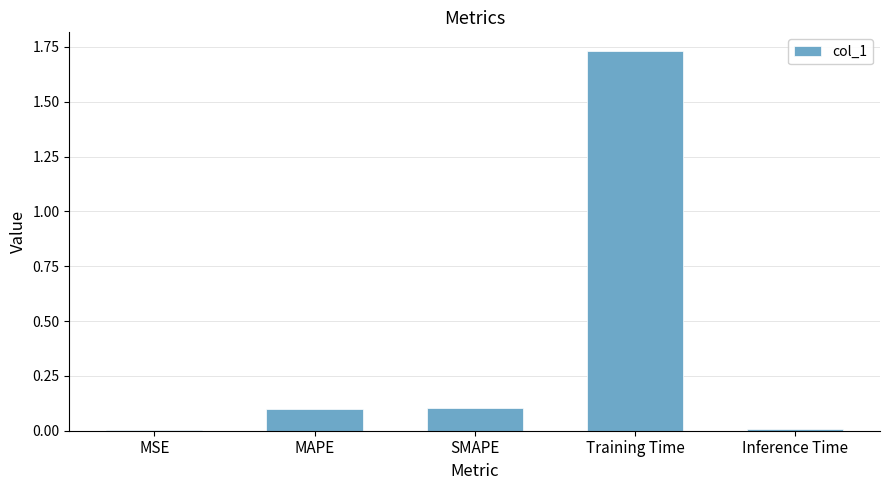

Which label corresponds to the largest value in the chart?

Training Time